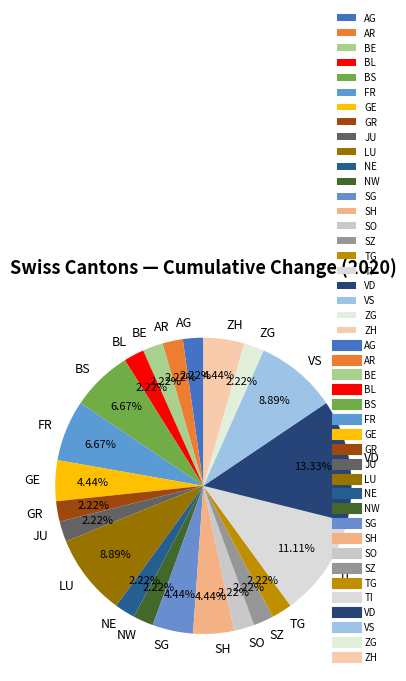

To the nearest percent, what is the combined percentage of BE and VD?

16%